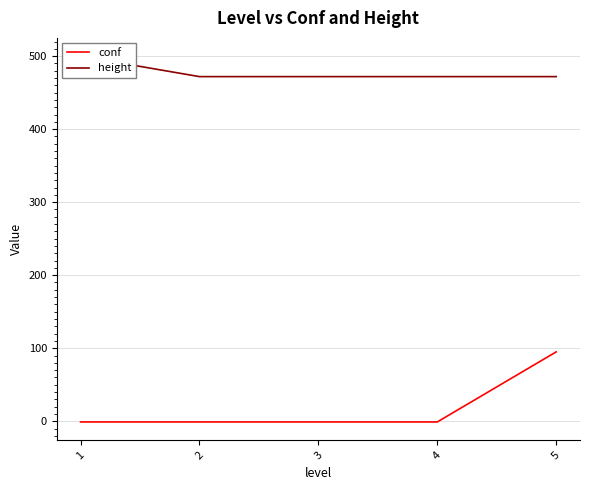

List the series in order of their peak value, lowest first.

conf, height